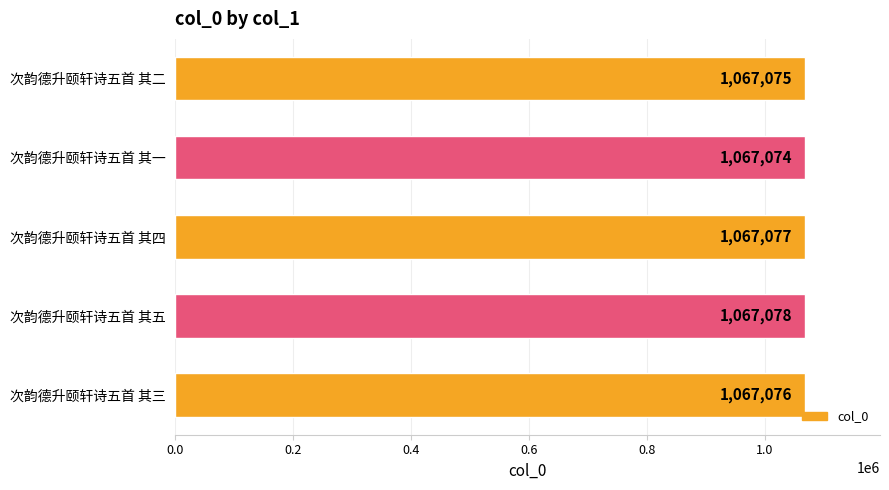

Reading bottom to top, extract all data points from this chart.

1067076	1067078	1067077	1067074	1067075